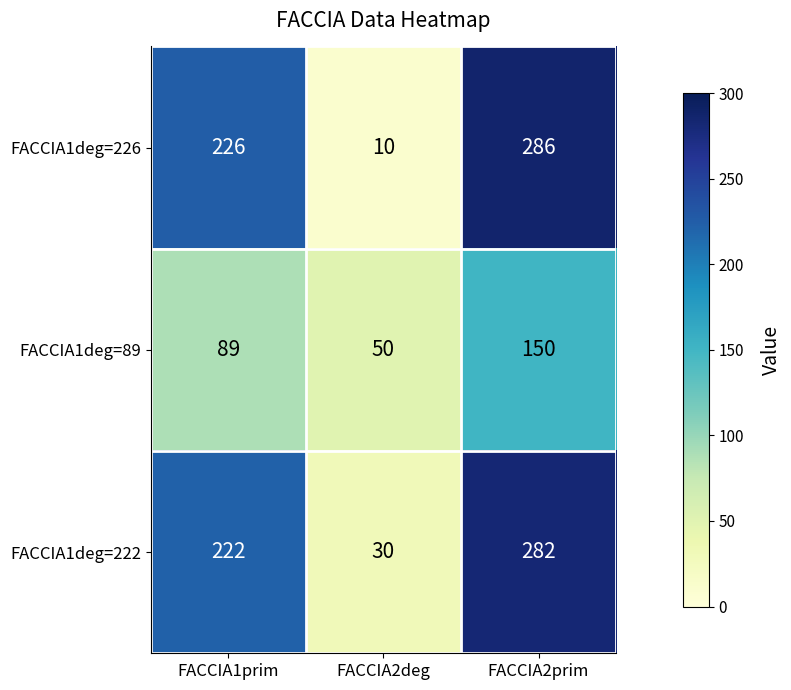

How many values in the FACCIA1deg=226 series are below 226?

1